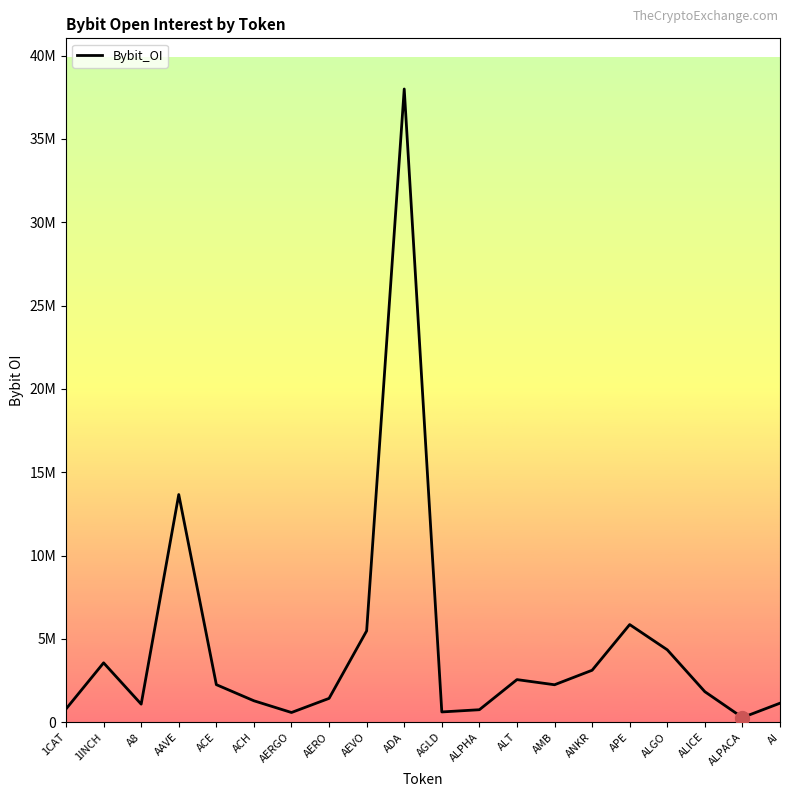

What is the greatest value displayed?

37995673